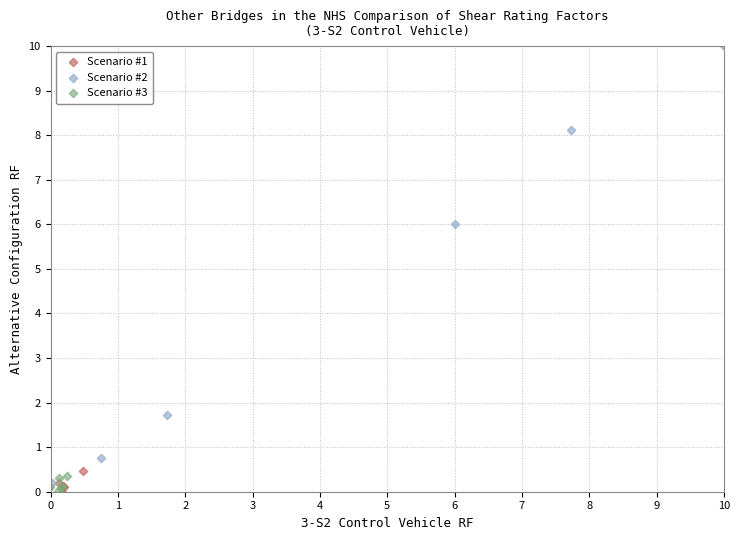

Which series contains the highest Y value?

Scenario #2